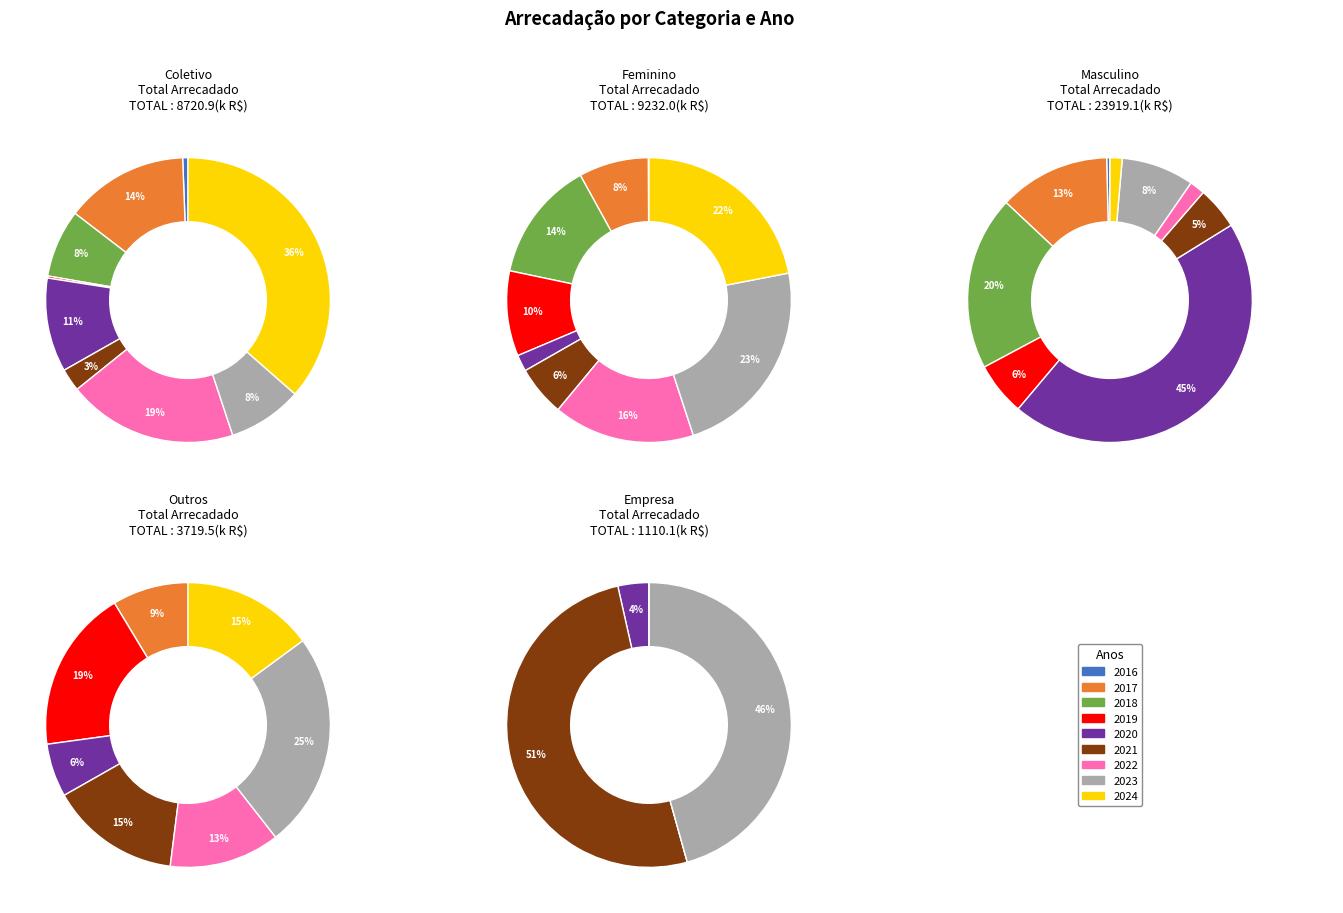

The empresa slice represents 2% of the pie. True or false?

True